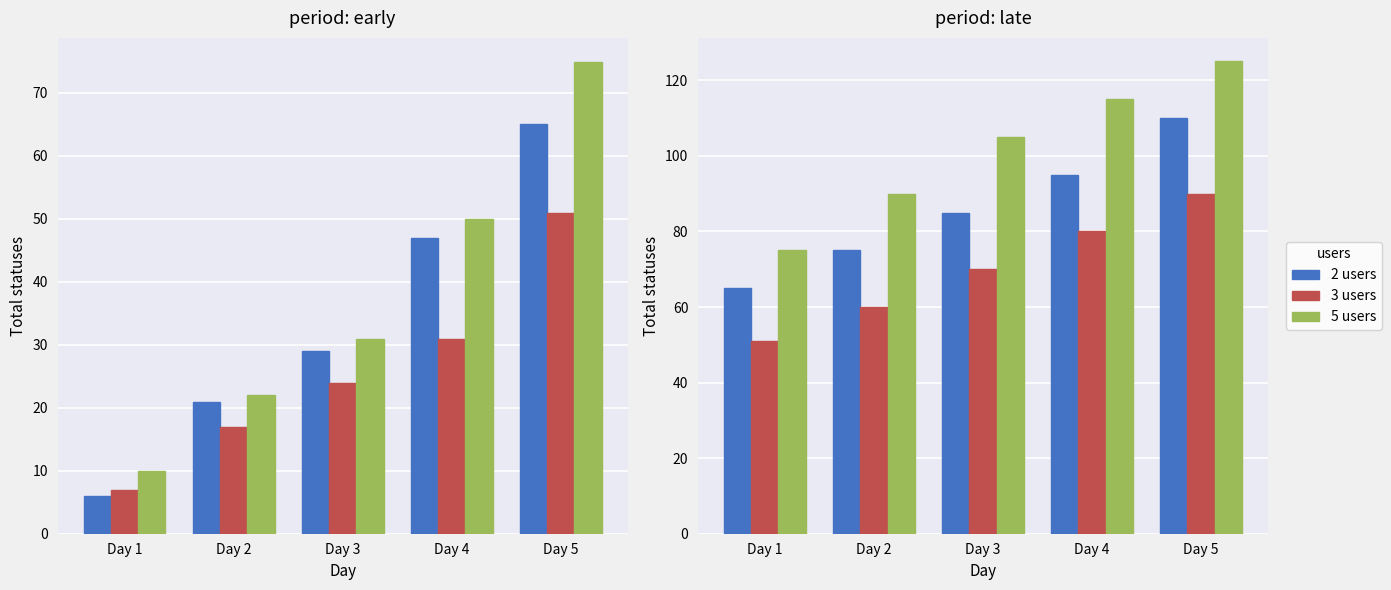

How many values in the 5 users series exceed 105?

2